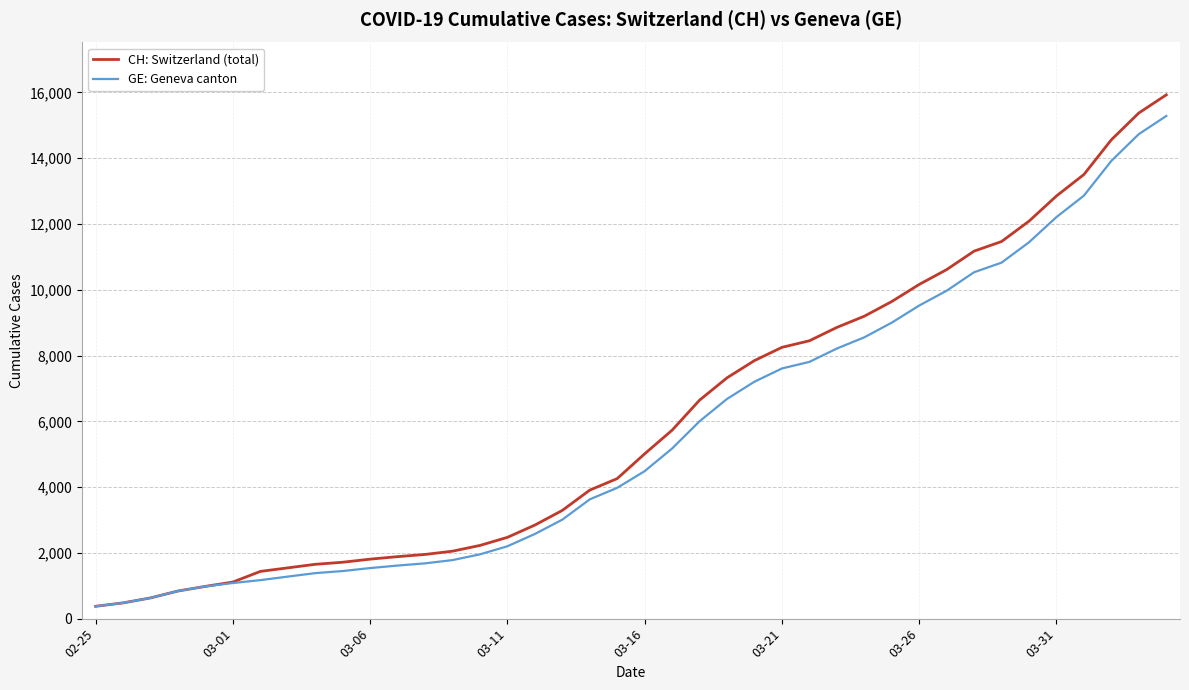

What is the sum of all CH: Switzerland (total) values?

242133